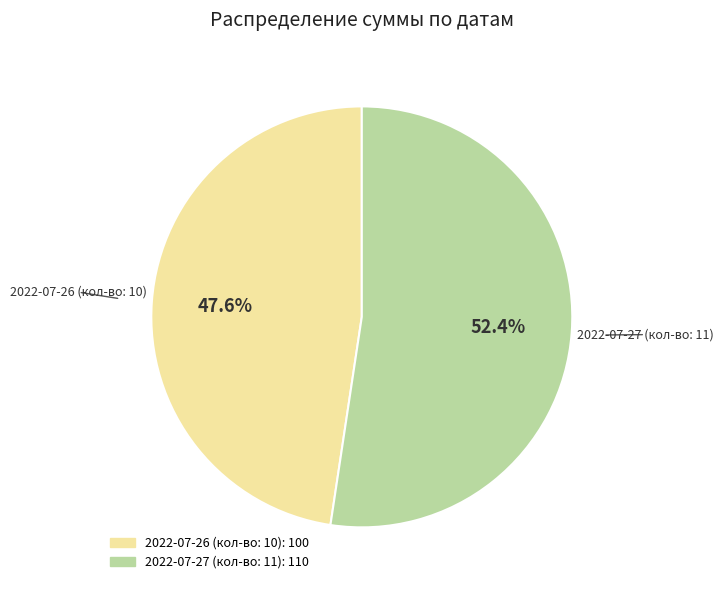

To the nearest percent, what is the difference between the 2022-07-27 (кол-во: 11) and 2022-07-26 (кол-во: 10) slice percentages?

5%